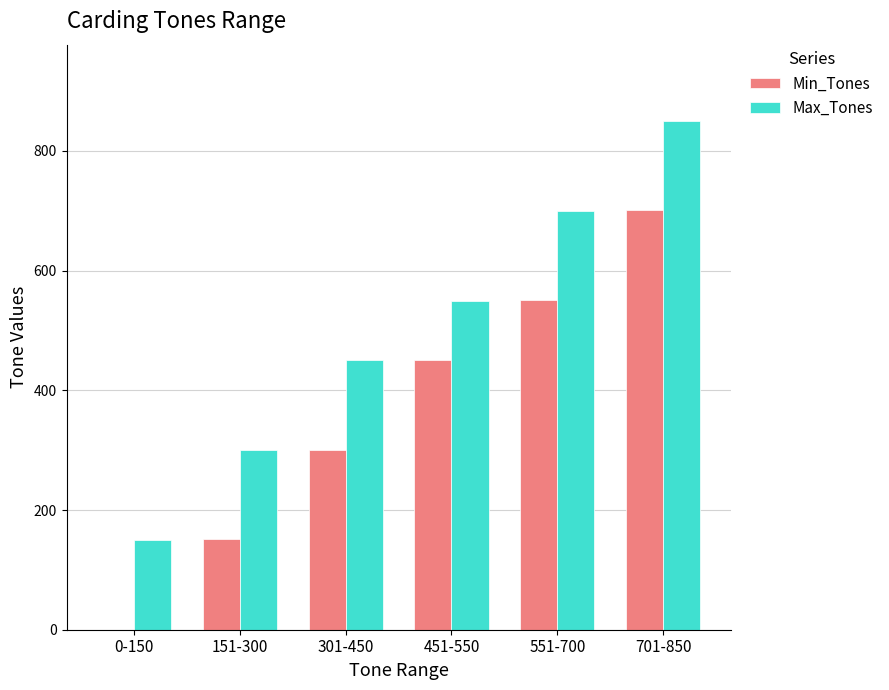

What is the approximate value of Max_Tones at 0-150, to the nearest 10?

150